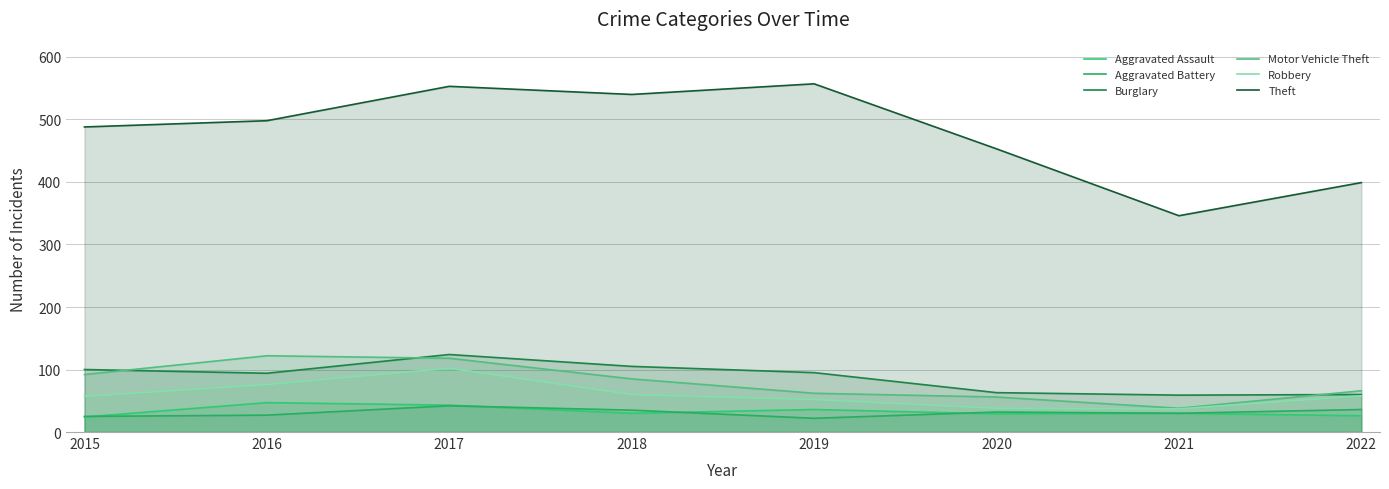

At 2019, list the series in order from smallest to largest.

Aggravated Battery, Aggravated Assault, Robbery, Motor Vehicle Theft, Burglary, Theft